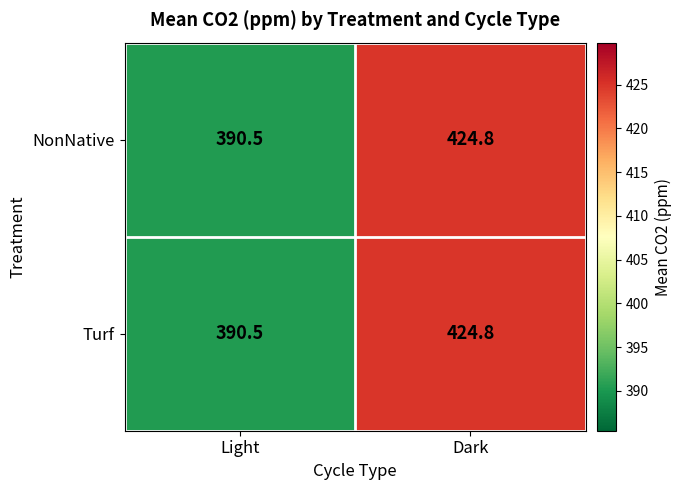

Read the NonNative value at Dark.

424.8